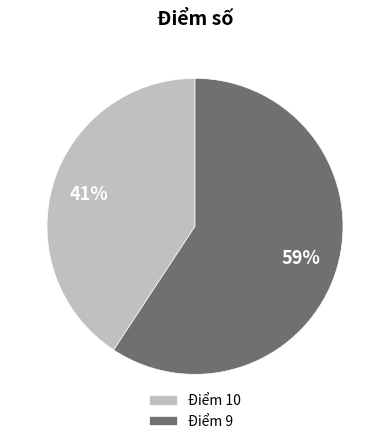

Count the number of slices in the pie.

2